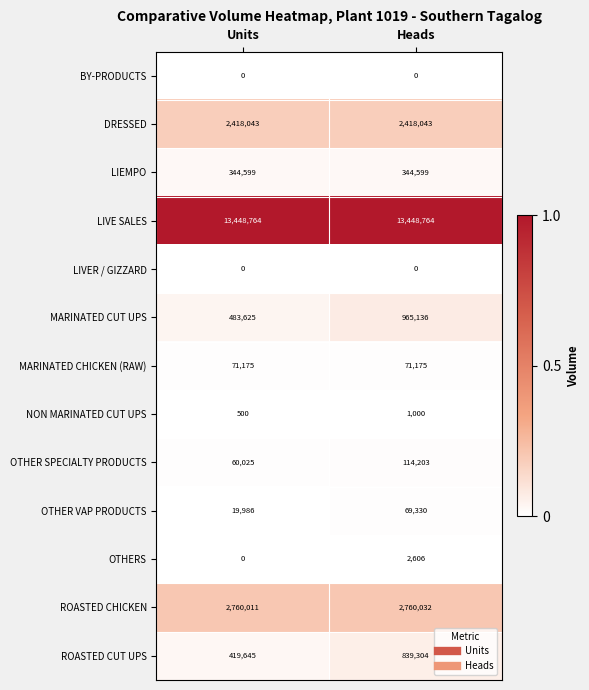

Which series has the largest total across all categories?

LIVE SALES